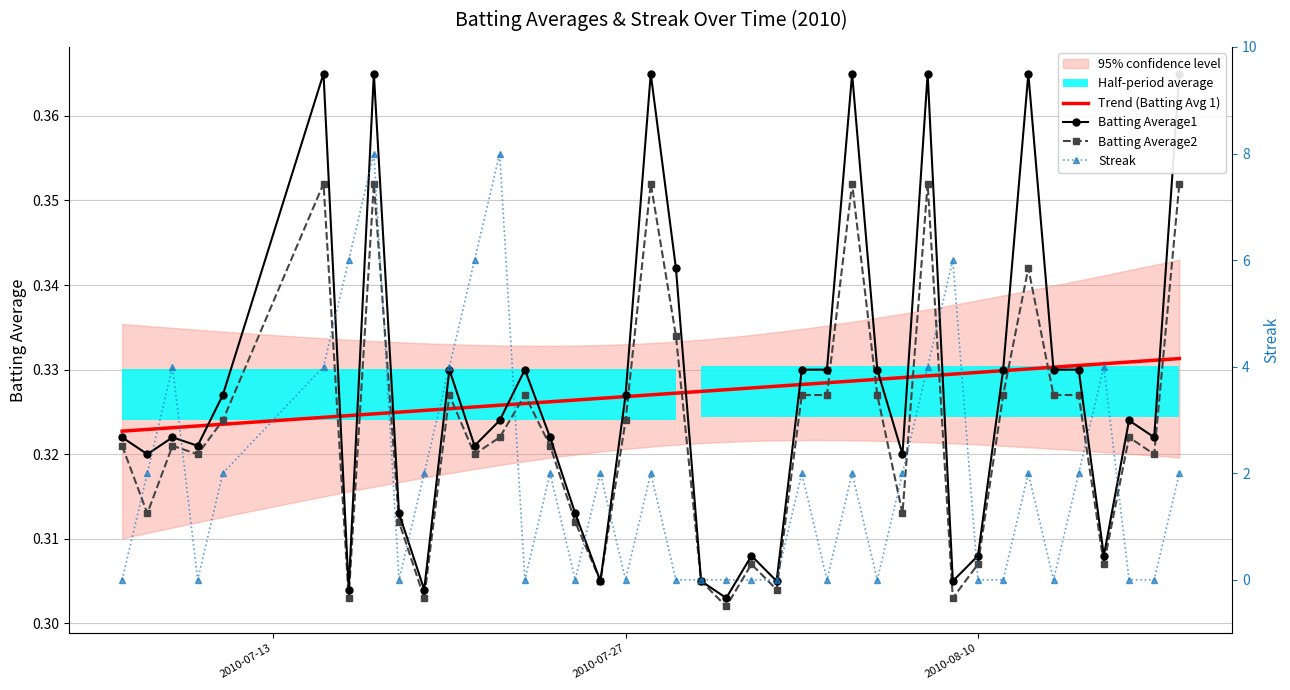

Between 2010-07-07 and 2010-07-29, which series saw the biggest shift?

Batting Average1